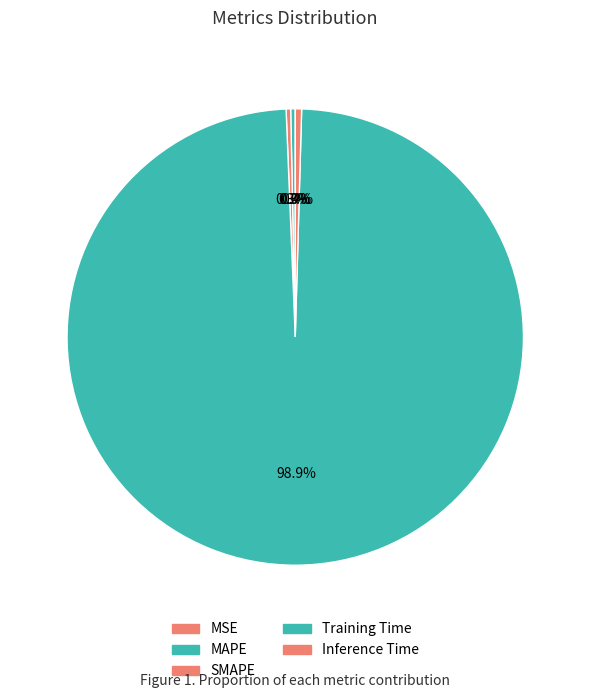

To the nearest percent, what is the combined percentage of Training Time and MAPE?

99%